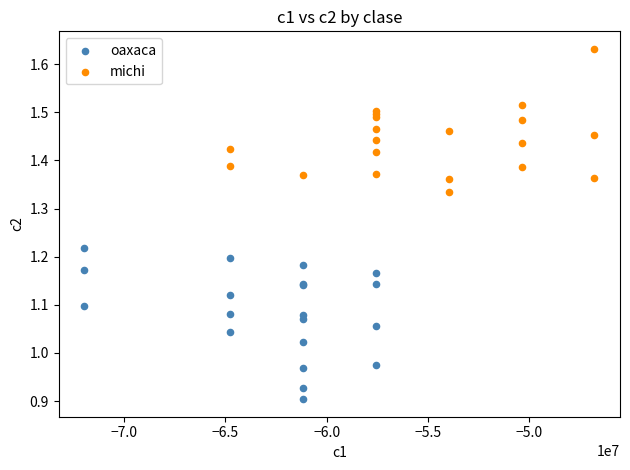

What are all the series names shown in the legend?

oaxaca, michi